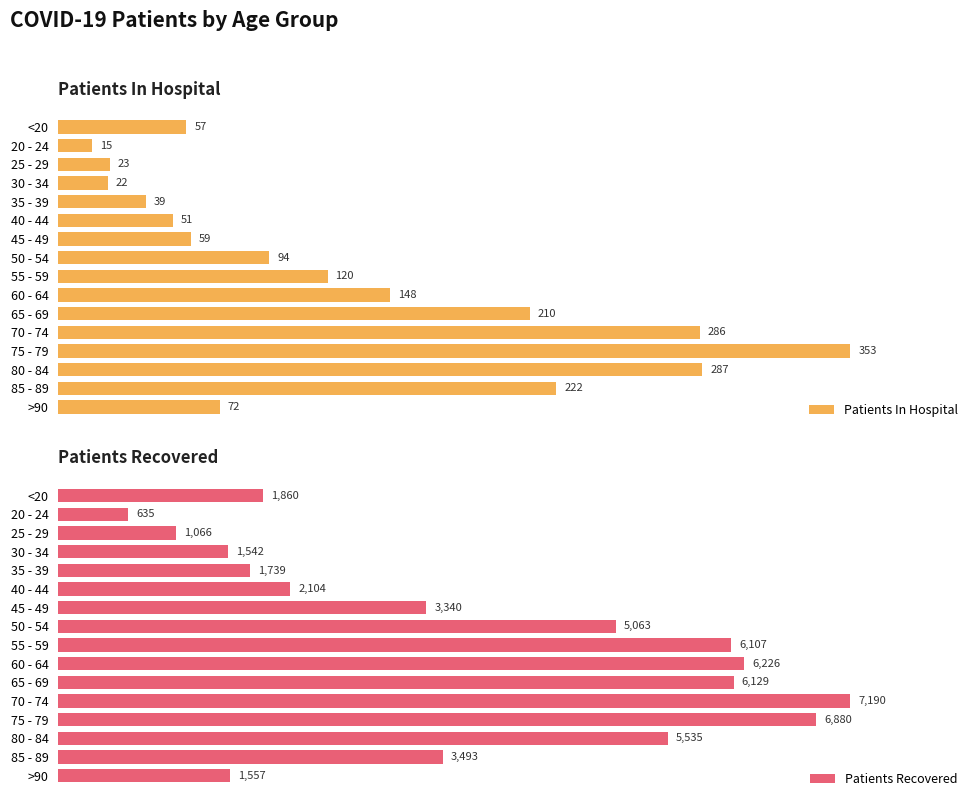

At which label does Patients In Hospital reach its minimum?

20 - 24